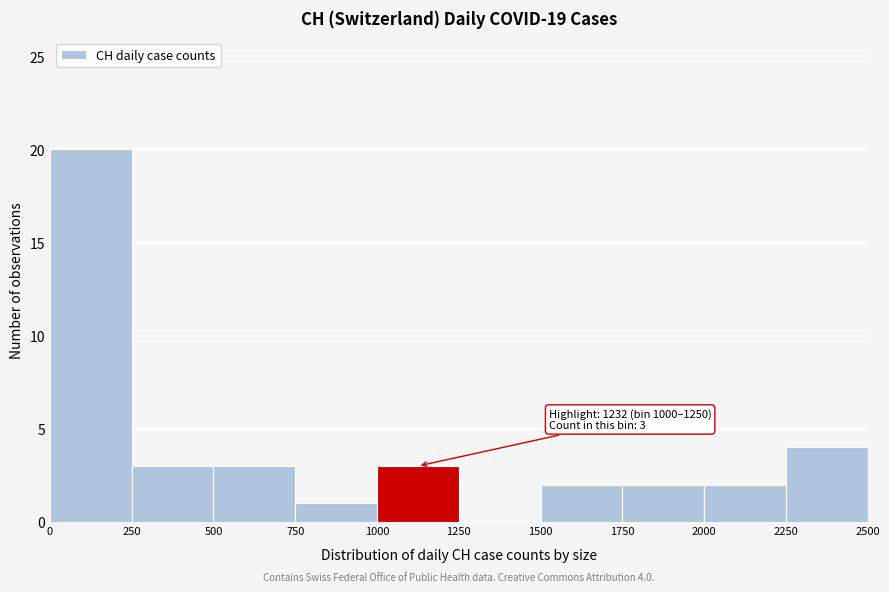

Which range on the x-axis has the tallest bar?

0 to 250